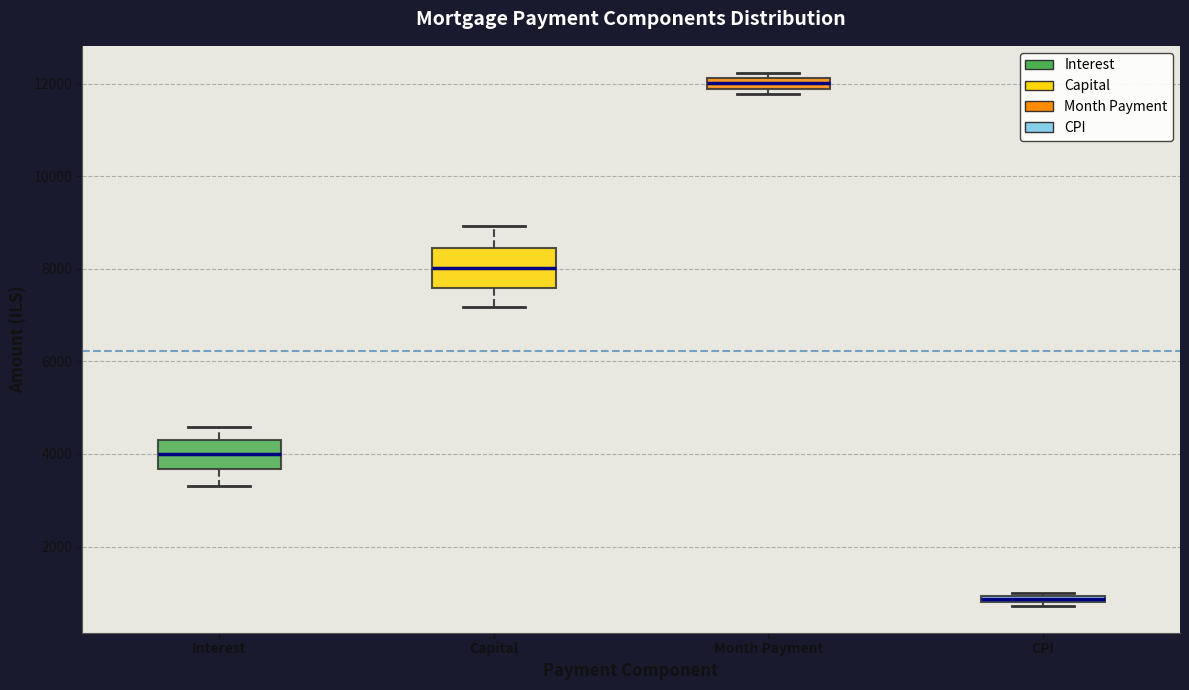

Which box has the lowest median line?

CPI